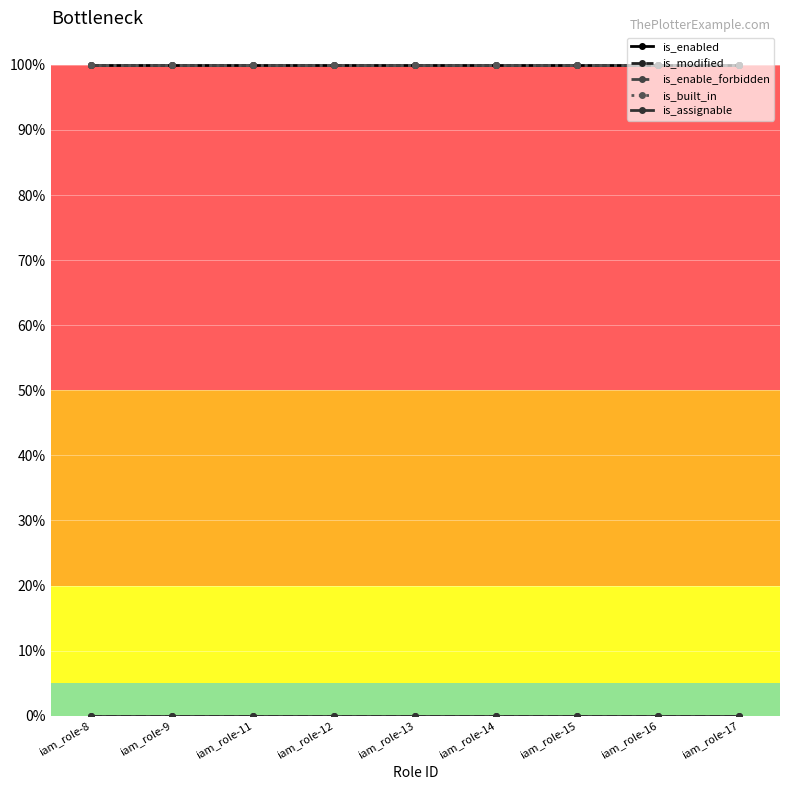

Is this an area chart (filled region under the line)?

No